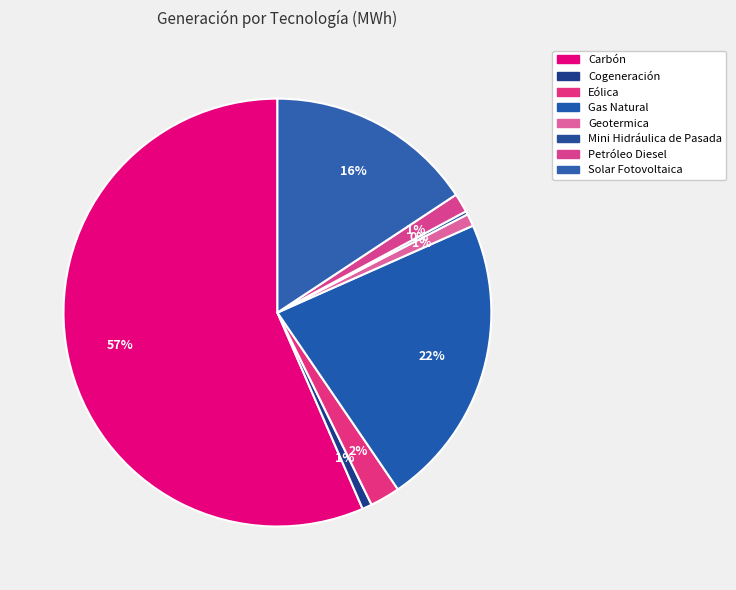

To the nearest percent, what percentage of the pie is Gas Natural?

22%